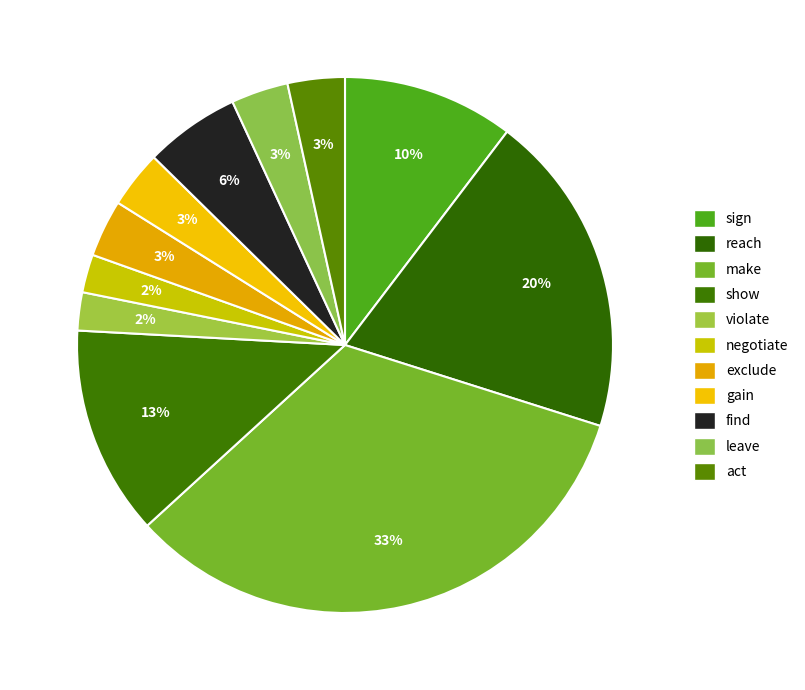

How many segments does this pie chart have?

11